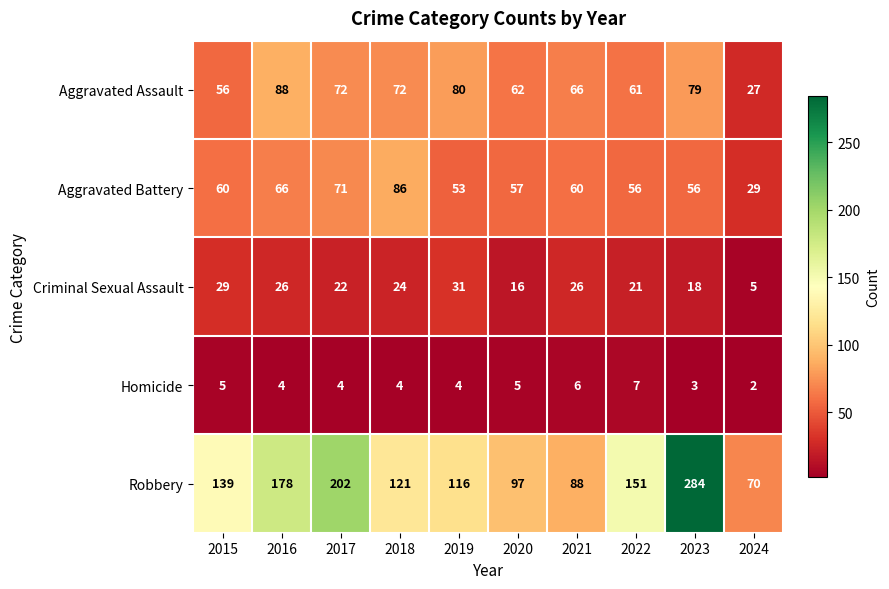

What is the sum of all Homicide values?

44